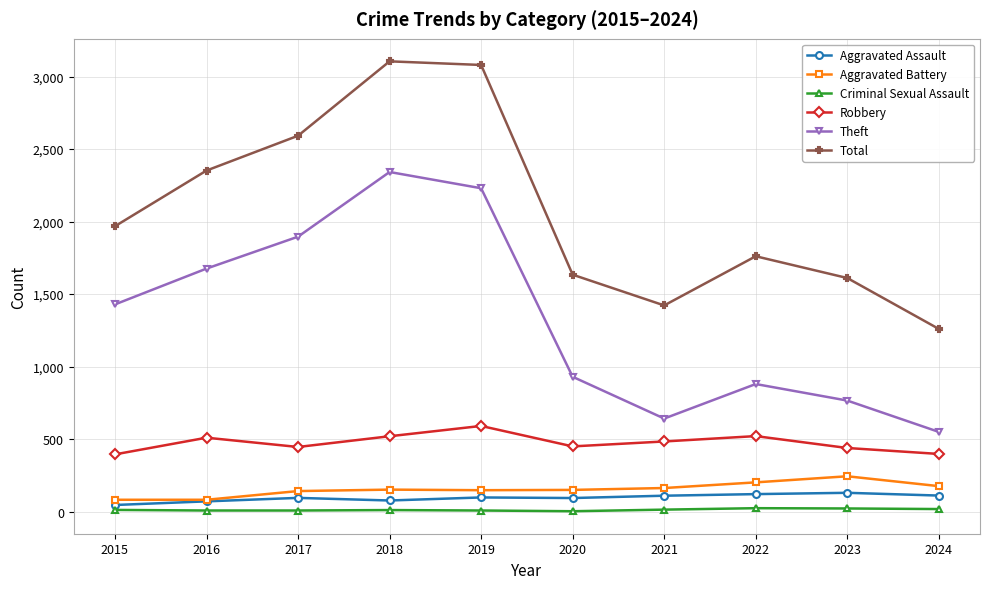

How many lines are shown in the chart?

6